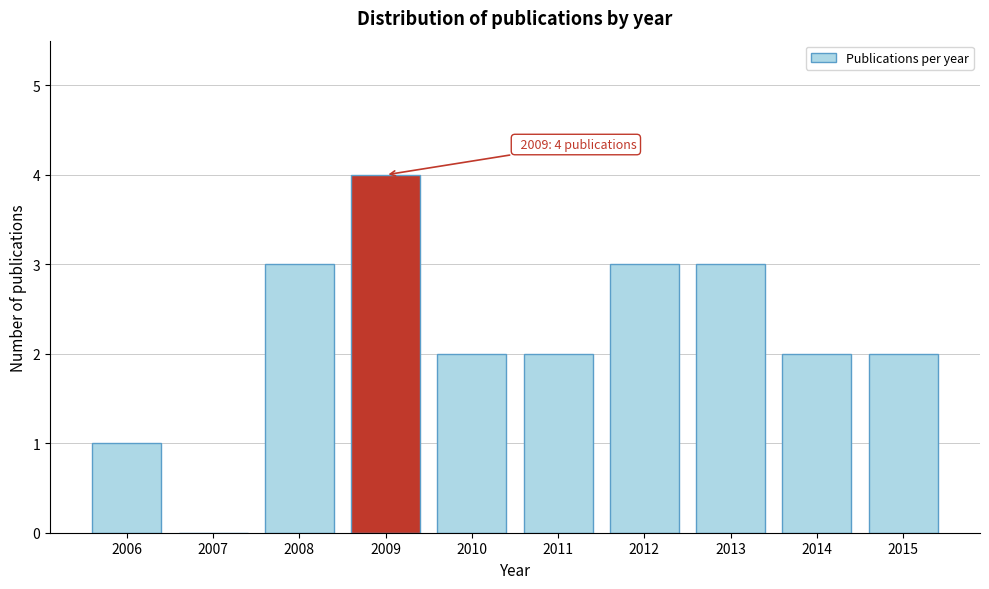

Reading left to right, extract all data points from this chart.

2006=1	2007=0	2008=3	2009=4	2010=2	2011=2	2012=3	2013=3	2014=2	2015=2